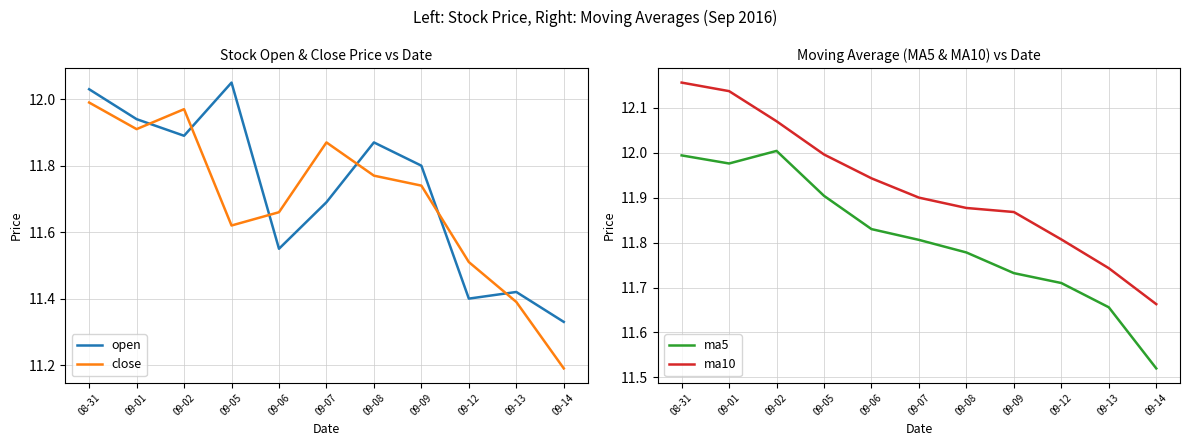

How many interior local valleys does the open series have?

3